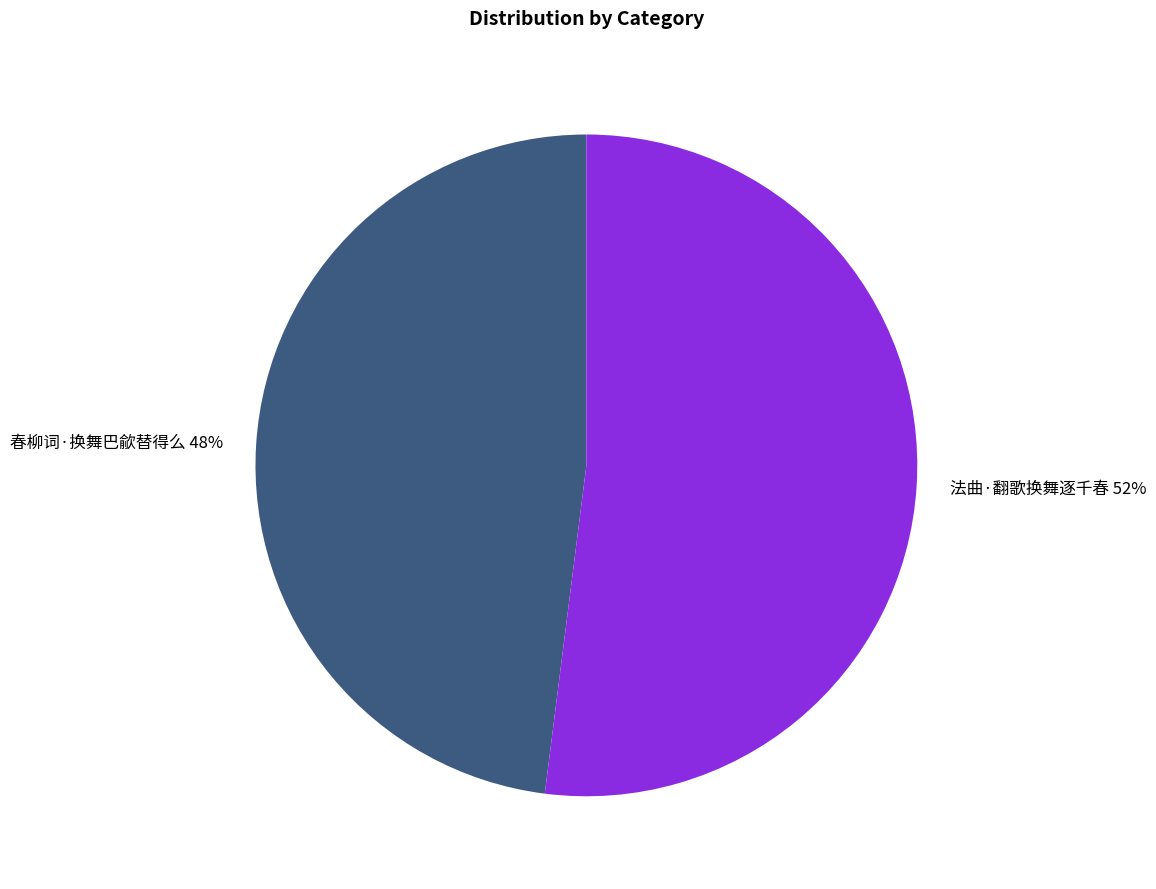

True or false: 春柳词·换舞巴歈替得么 accounts for 57% of the total.

False